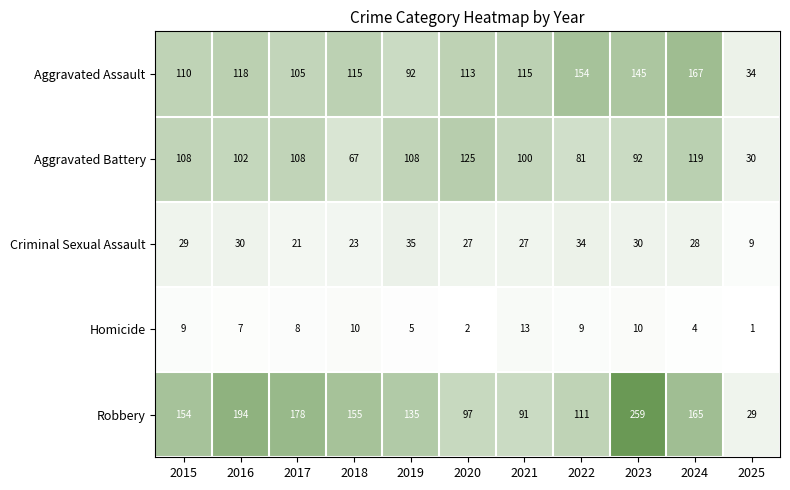

How many data points does each series have?

11